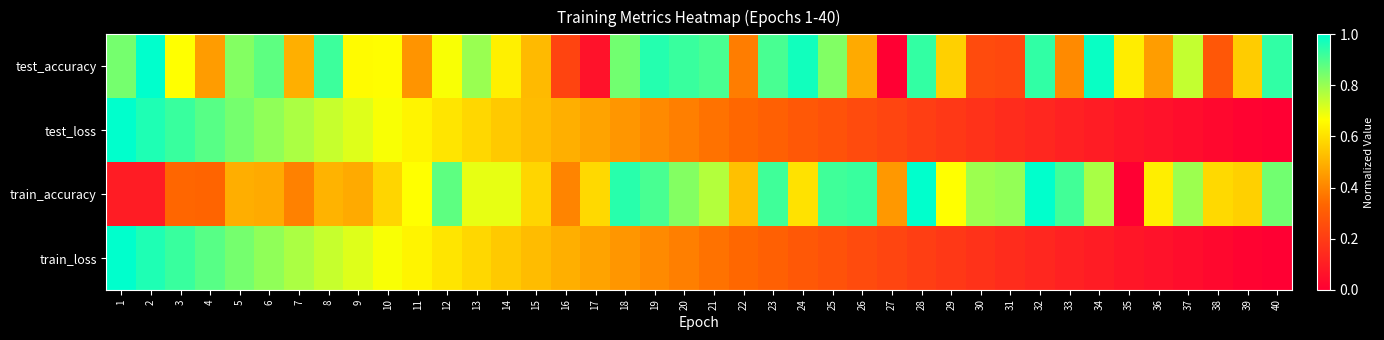

Which series has the widest spread of values?

test_accuracy